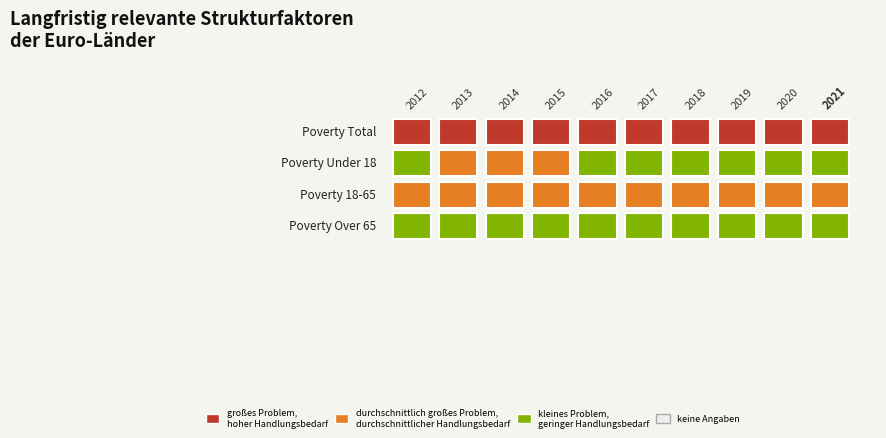

At which label does Poverty_Under18 reach its minimum?

2012